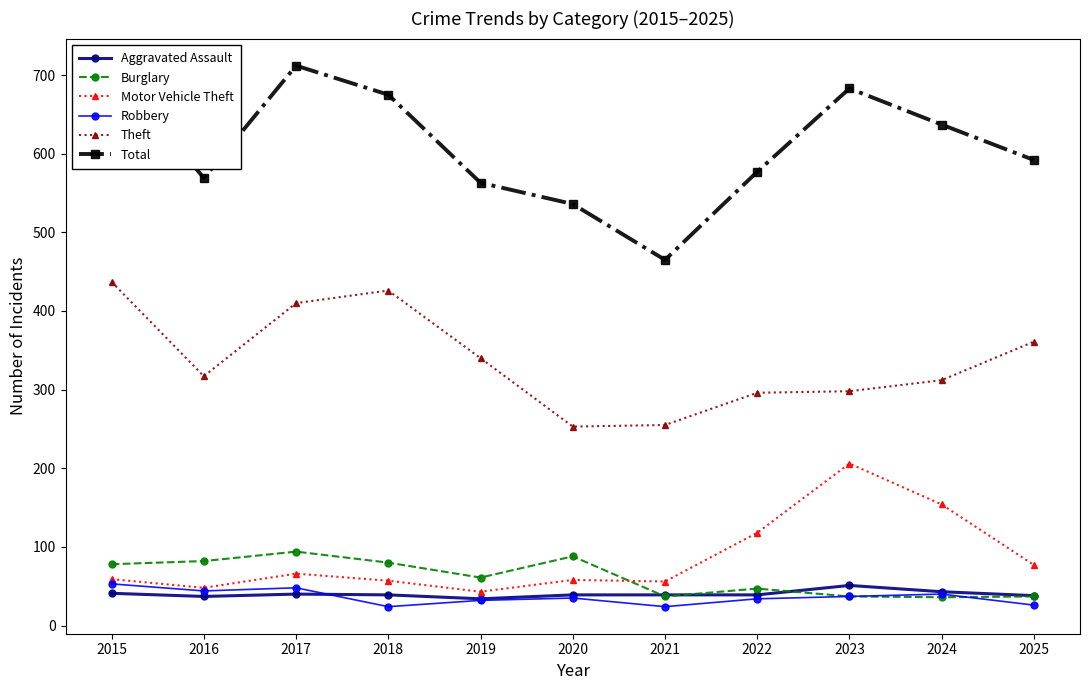

True or false: Burglary and Theft cross at least once.

False